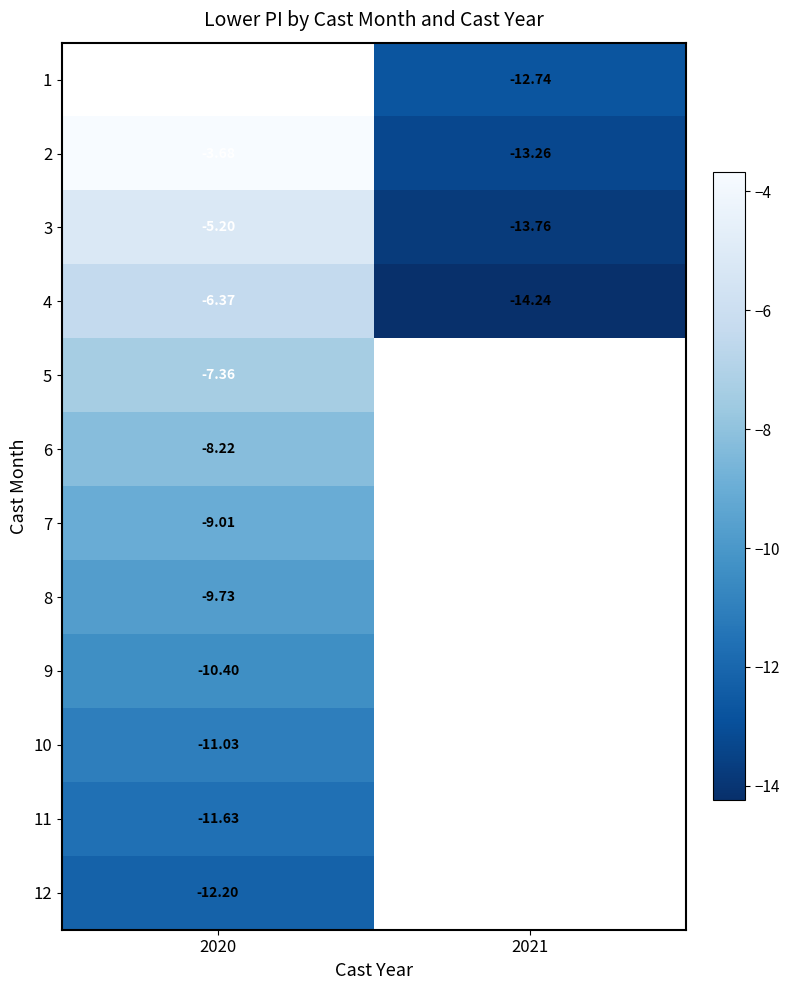

How many categories are shown in the chart?

2